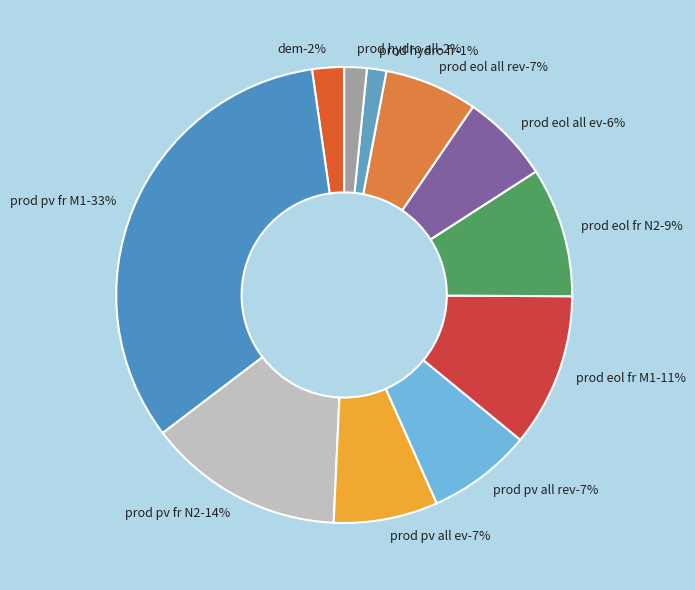

Is it true that rapport_multi_prod_eol_fr_M1 is 11% of the pie?

True